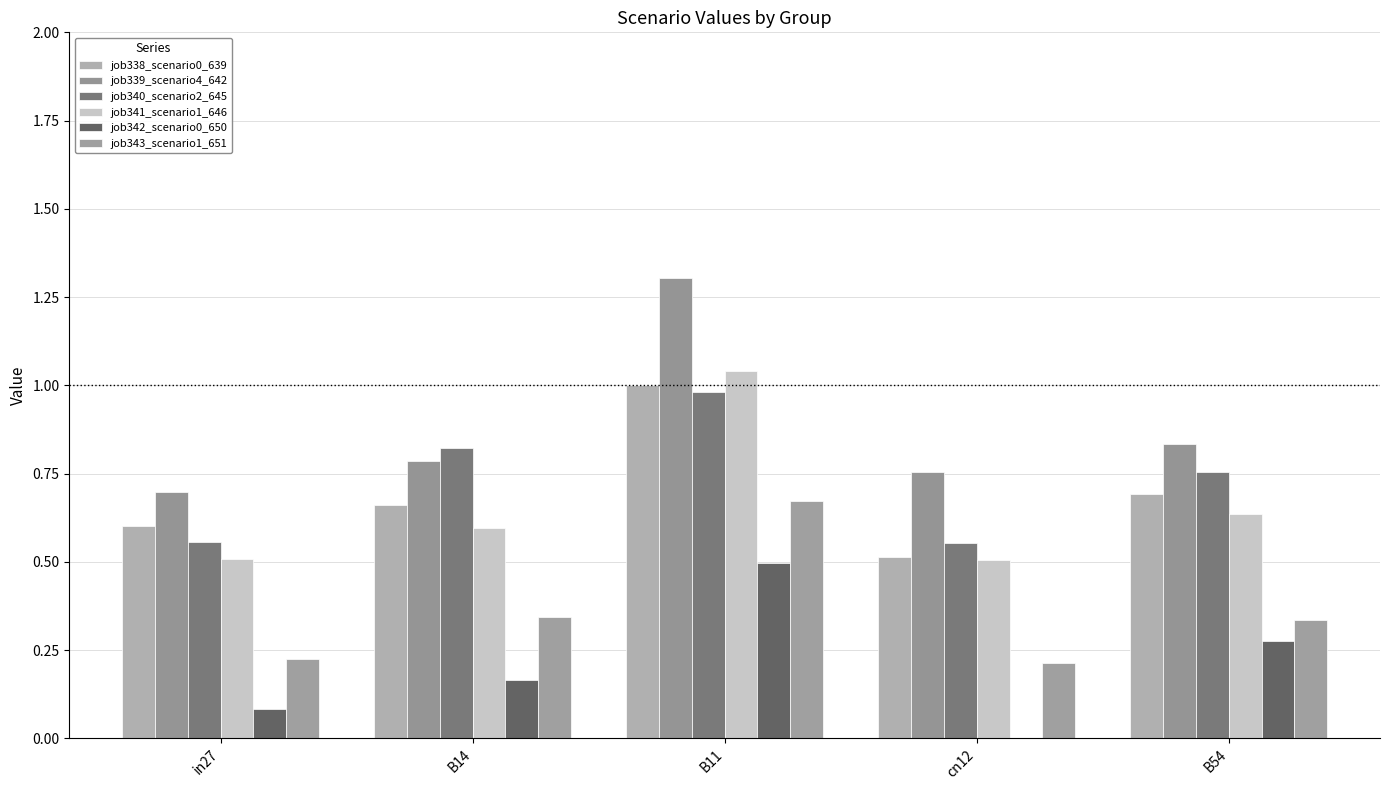

Count the number of data series in this chart.

6